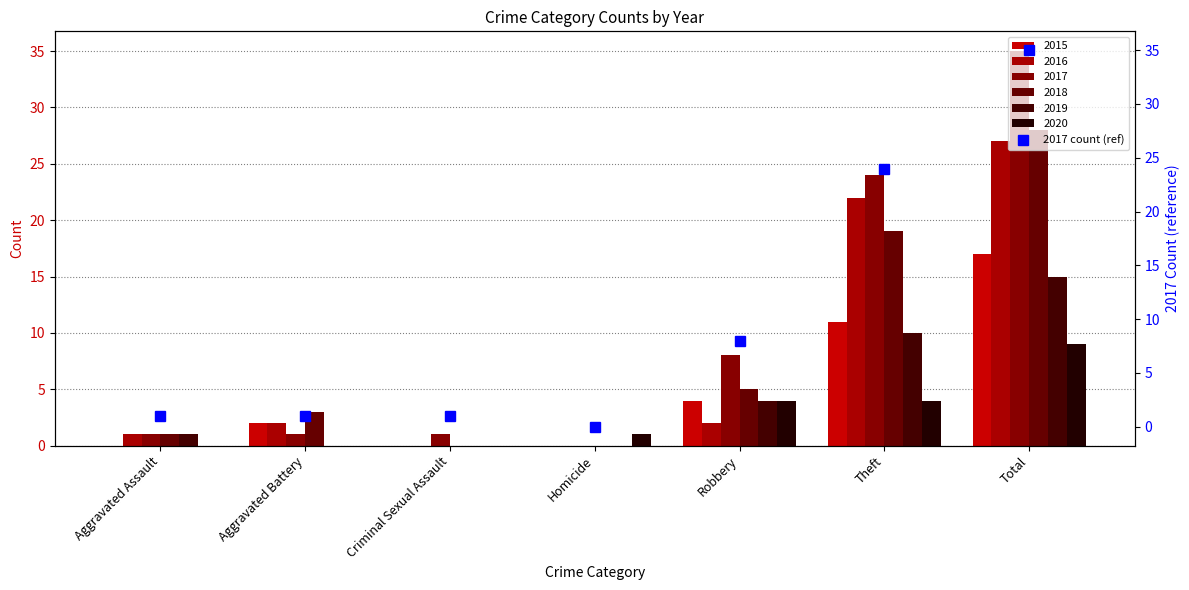

At which label does the data first exceed 1?

Robbery